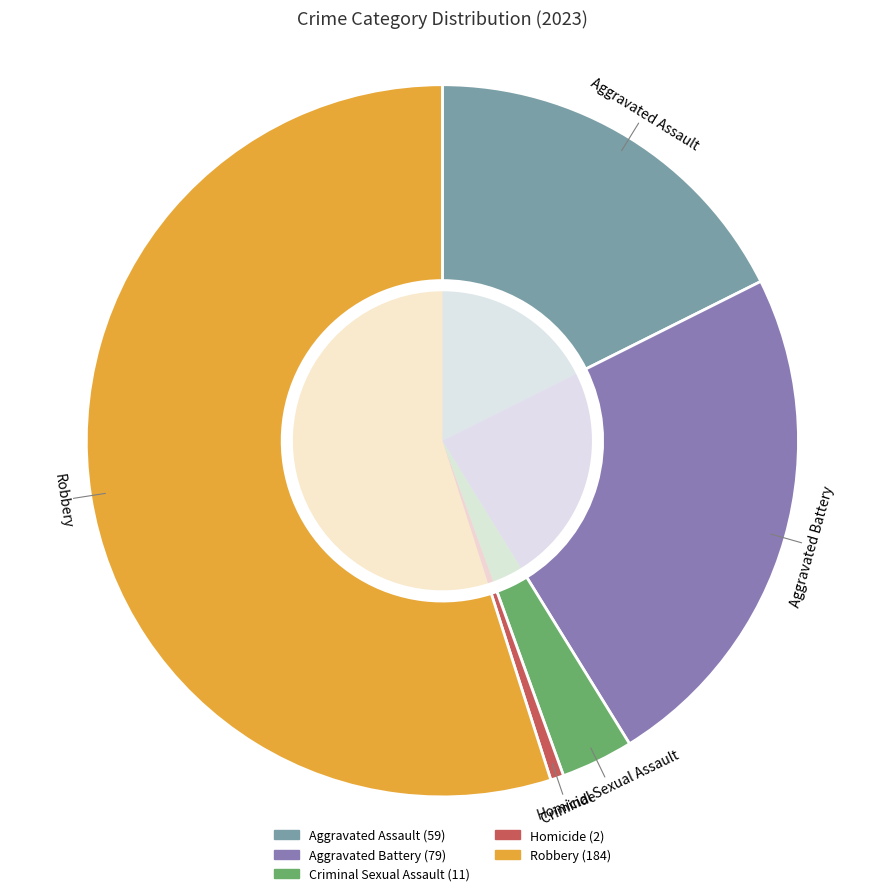

Rank the categories by value from lowest to highest.

Homicide, Criminal Sexual Assault, Aggravated Assault, Aggravated Battery, Robbery